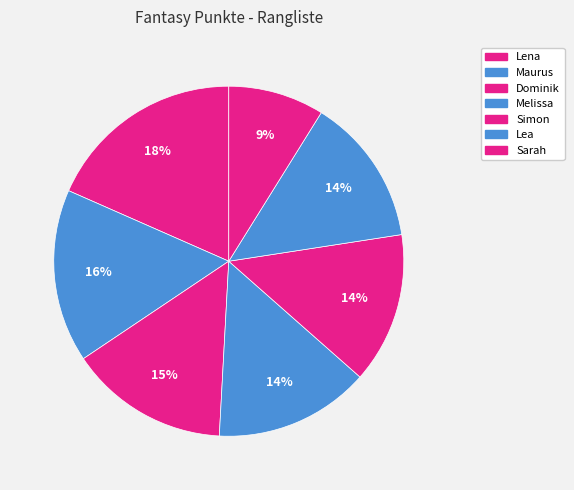

Count the number of slices in the pie.

7